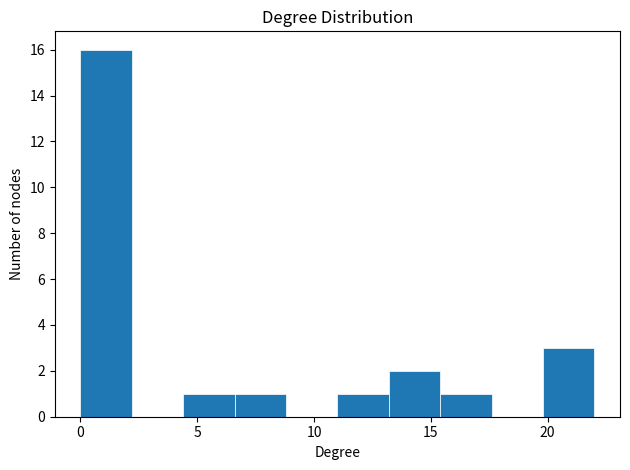

Reading left to right, transcribe this chart: for each bar, give the range it covers on the x-axis and its height. Neither the bar edges nor the heights are printed on the chart, so give them approximately, as read against the axes.

0.0 to 2.2: 16
2.2 to 4.4: 0
4.4 to 6.6: 1
6.6 to 8.8: 1
8.8 to 11.0: 0
11.0 to 13.2: 1
13.2 to 15.4: 2
15.4 to 17.6: 1
17.6 to 19.8: 0
19.8 to 22.0: 3